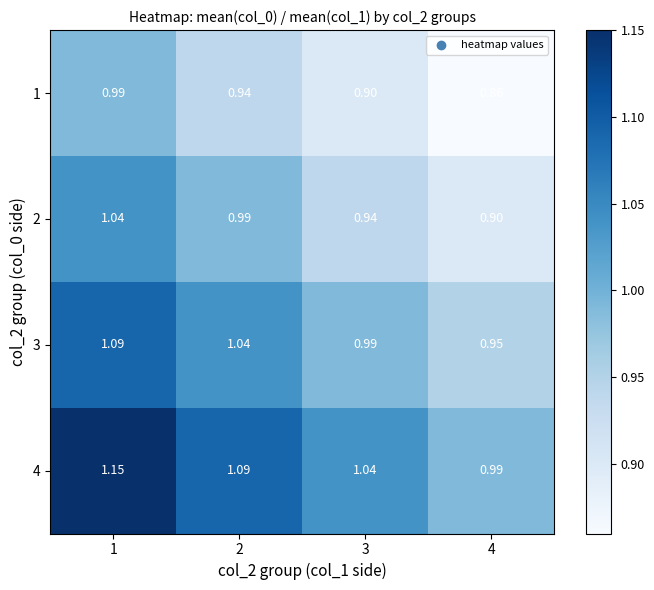

Rank the series at 4 from lowest to highest value.

1, 2, 3, 4